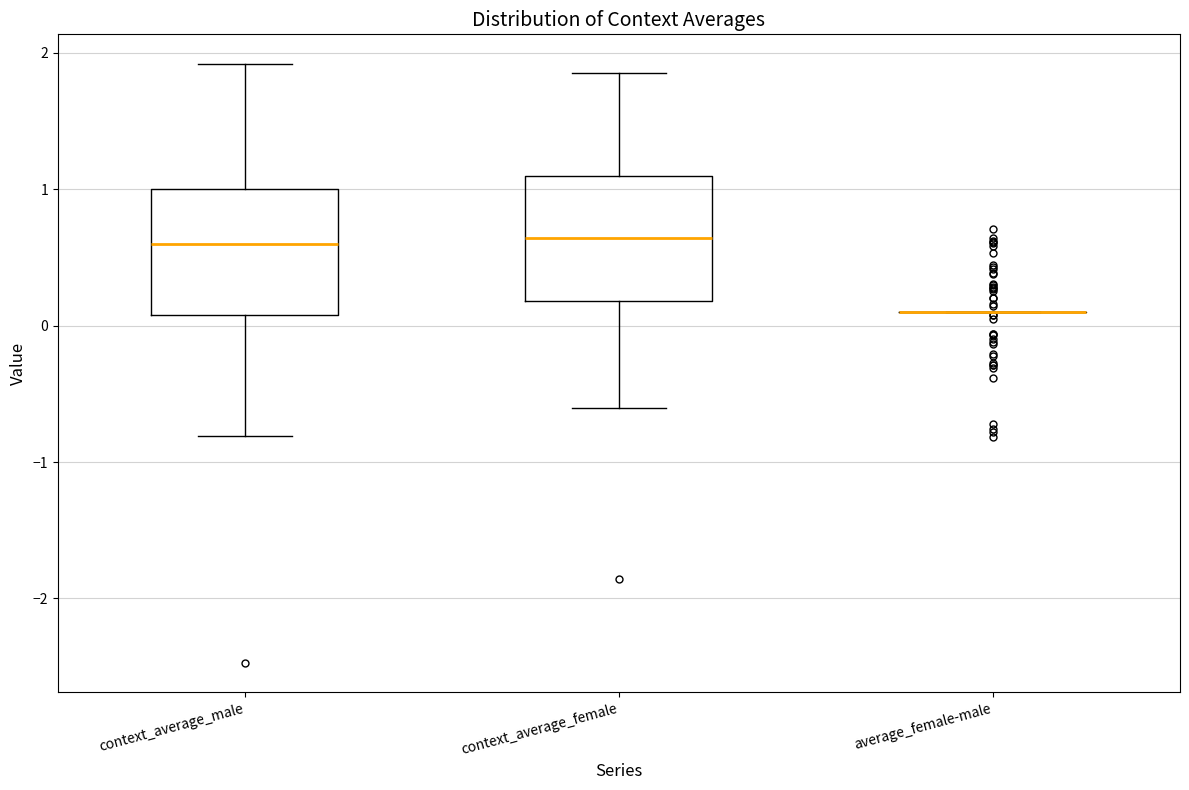

Reading left to right, transcribe this box plot: for each box, give where its median line is, the range the box spans, and where its two whiskers end, as read against the y-axis. The values are not printed on the chart, so give them approximately, as read against the axis.

context_average_male: median 0.6, box 0.1 to 1.0, whiskers -0.8 to 1.9
context_average_female: median 0.6, box 0.2 to 1.1, whiskers -0.6 to 1.9
average_female-male: box collapsed to a line at 0.1, whiskers 0.1 to 0.1